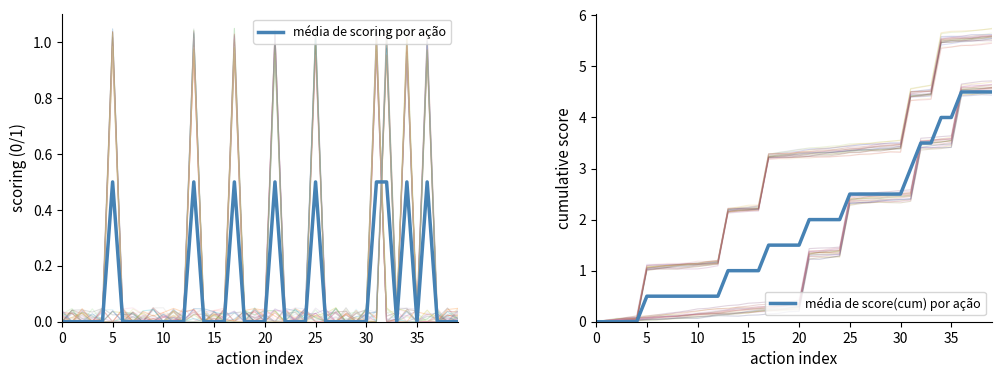

What is the spread (max minus min) of values at 30?

0.5